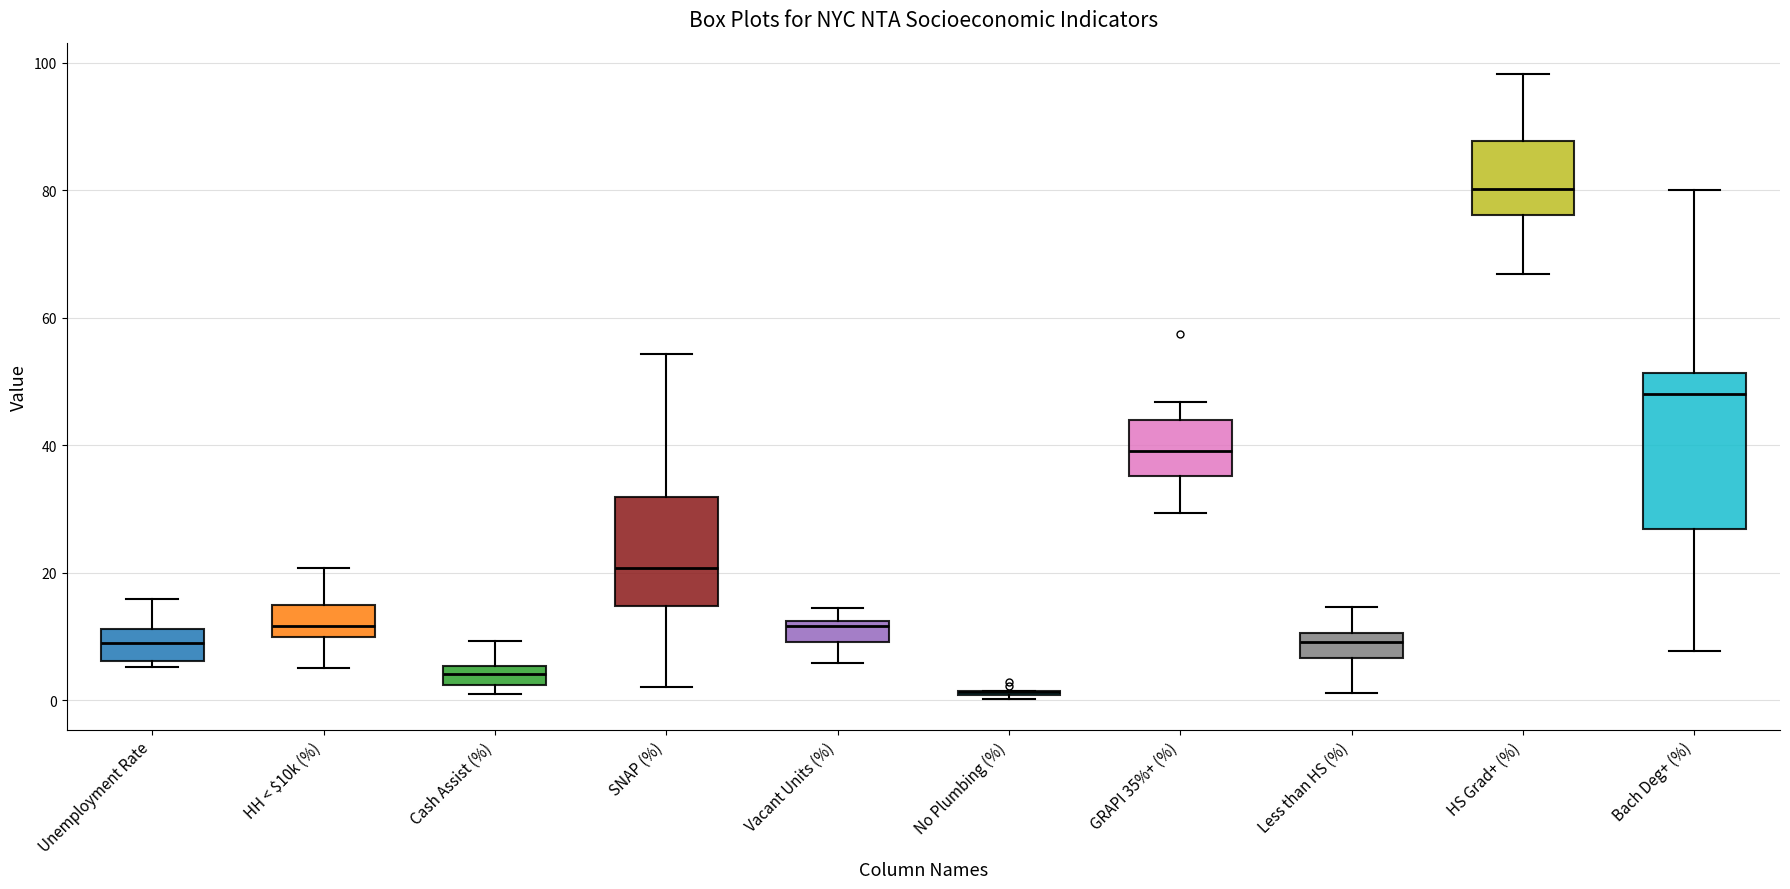

Where does the lower whisker of the box for HH < $10k (%) end on the y-axis? The values are not printed on the chart, so give them approximately, as read against the axis.

6